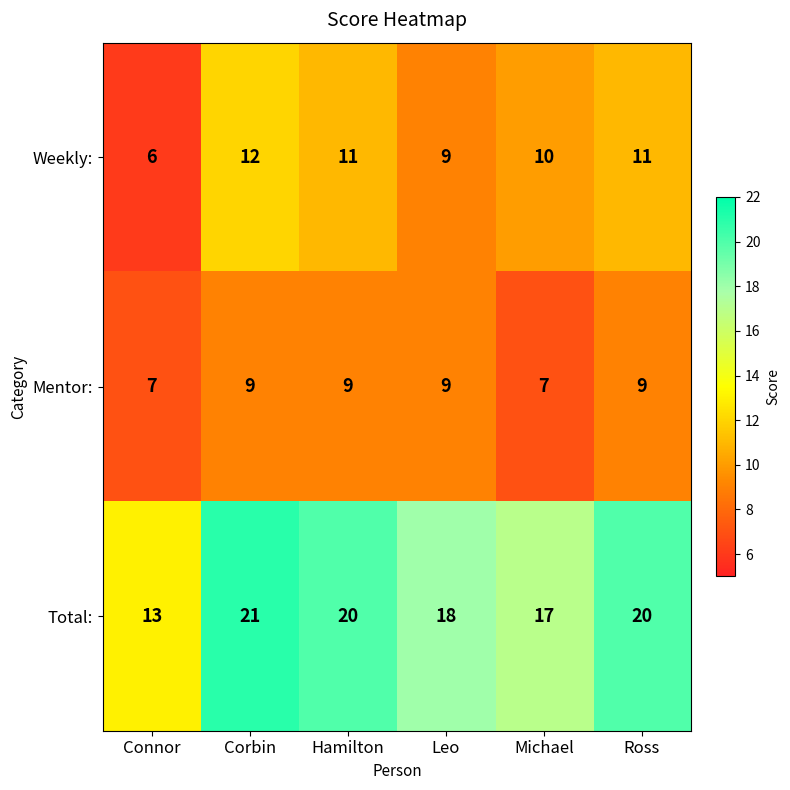

How many distinct data groups are displayed?

3